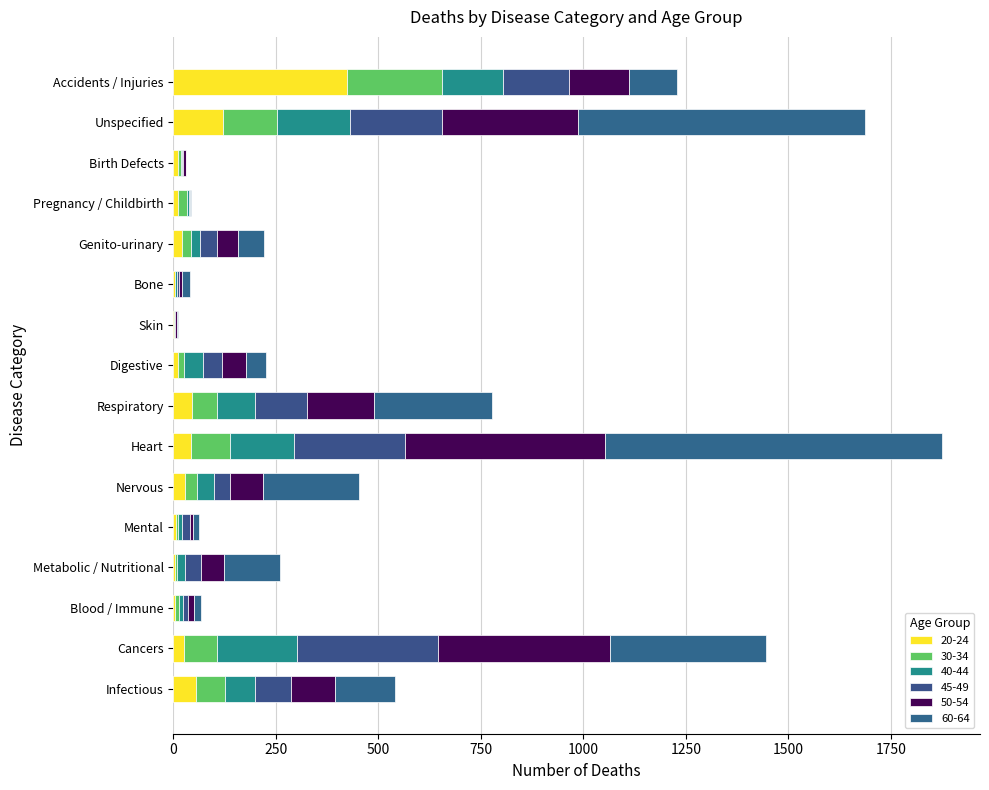

Count the number of data series in this chart.

6